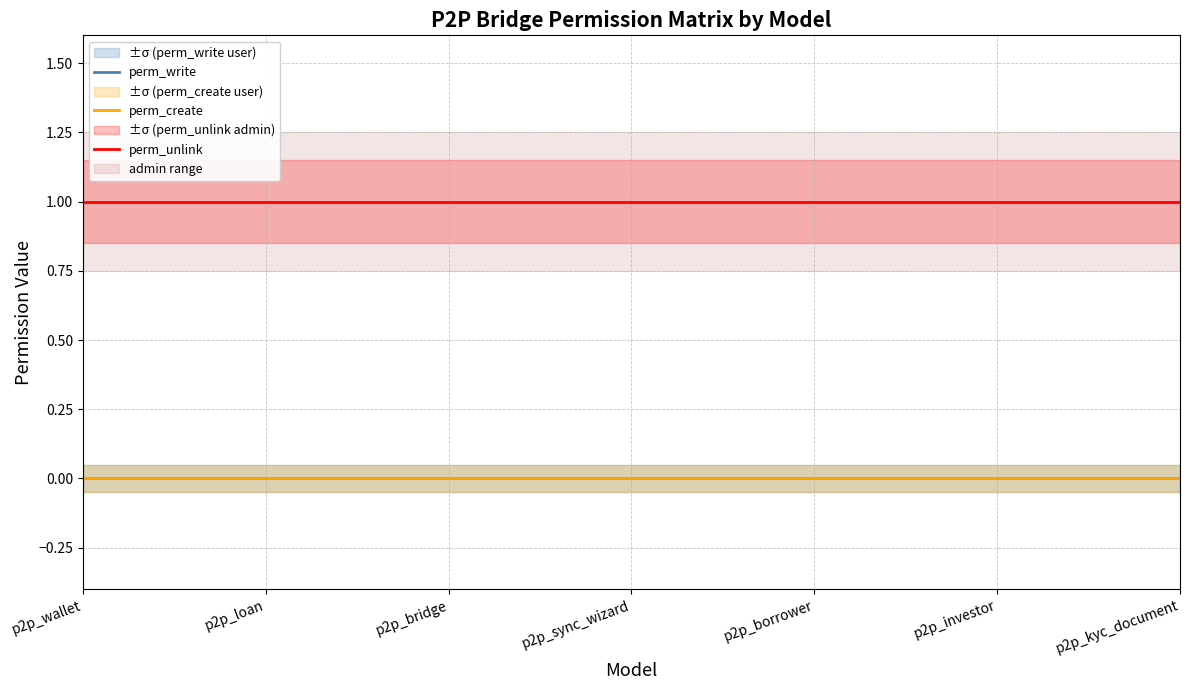

The value of perm_write at p2p_loan is 0. True or false?

True